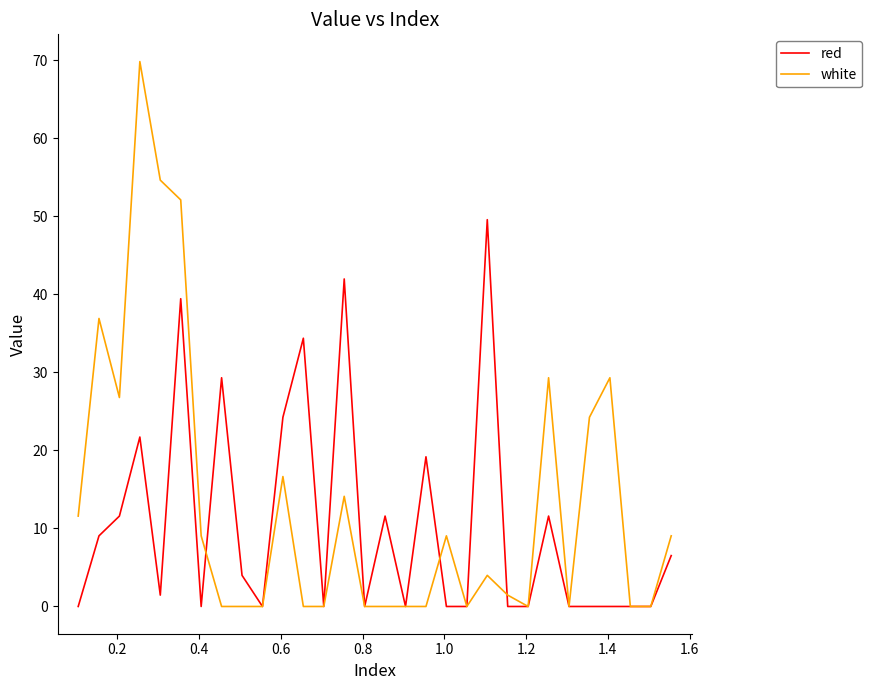

What is the sum of all white values?

398.0